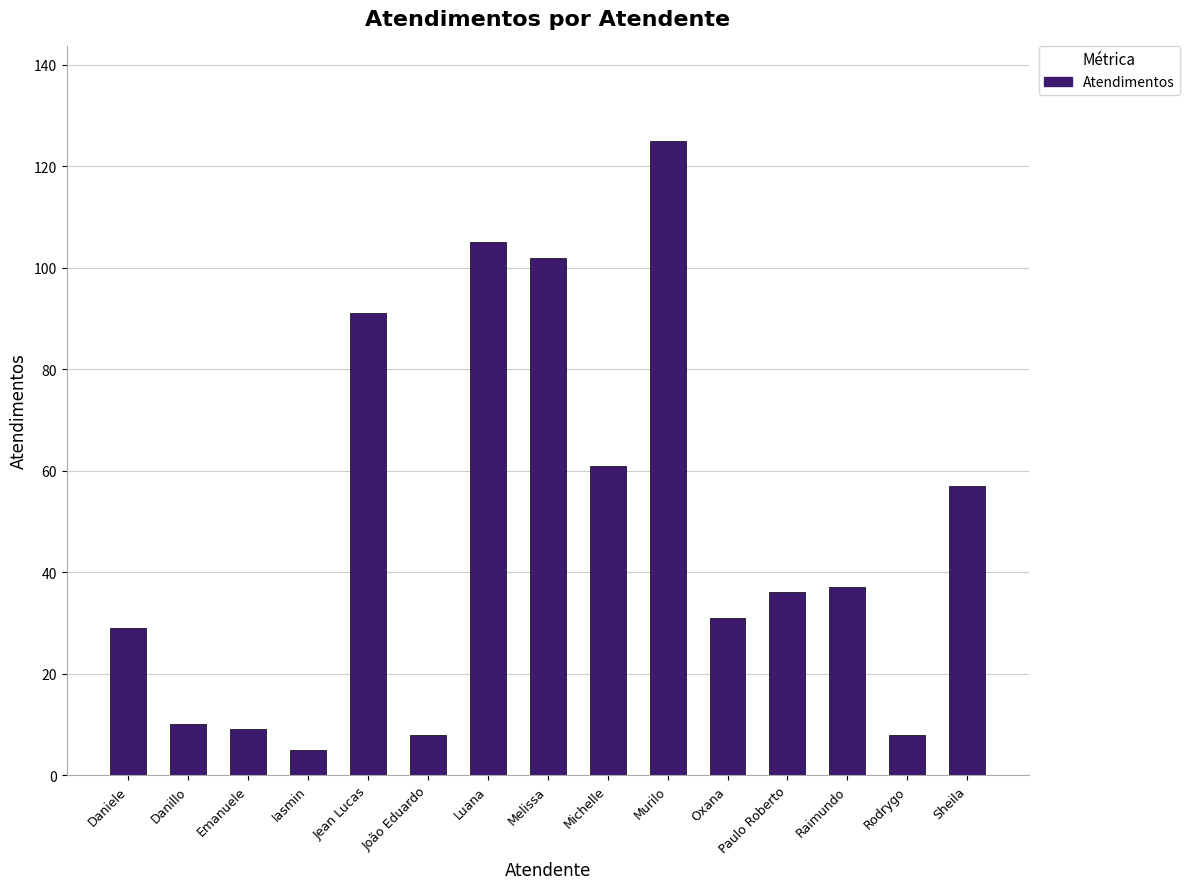

At which label is the value closest to 65?

Michelle